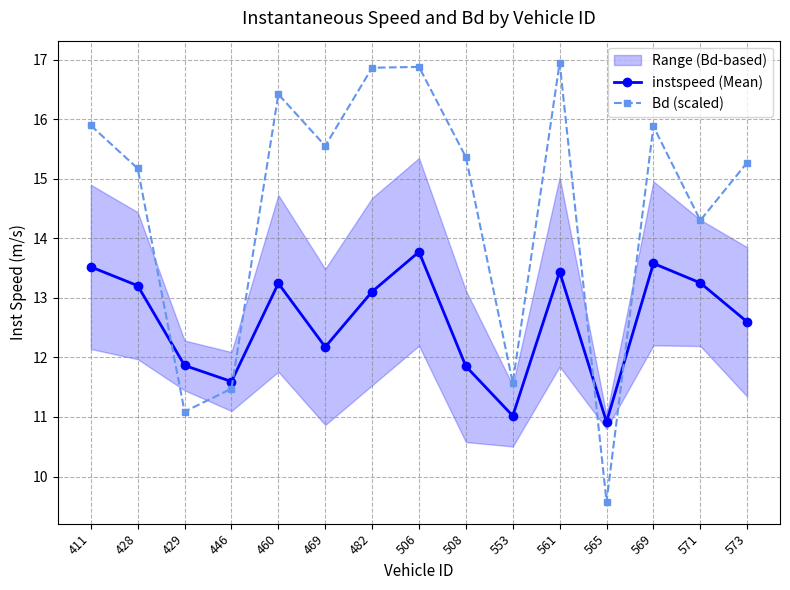

Which category has the highest value in the instspeed (Mean) series?

506